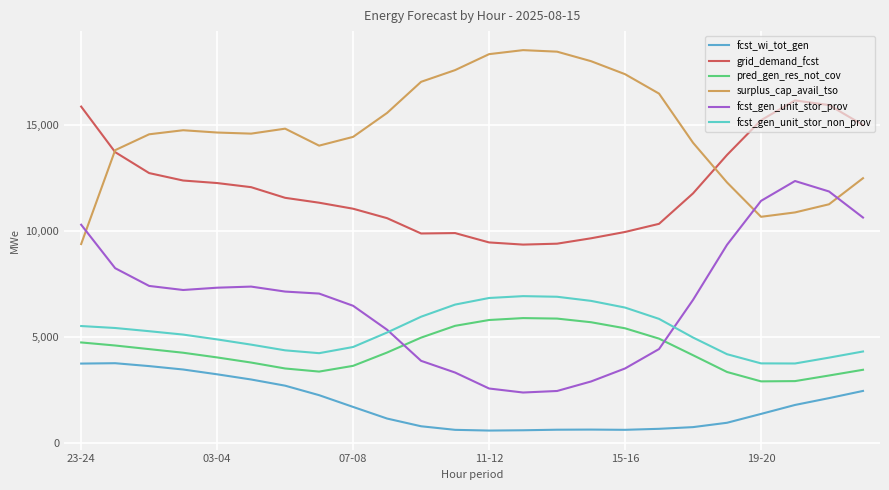

True or false: grid_demand_fcst and pred_gen_res_not_cov cross at least once.

False